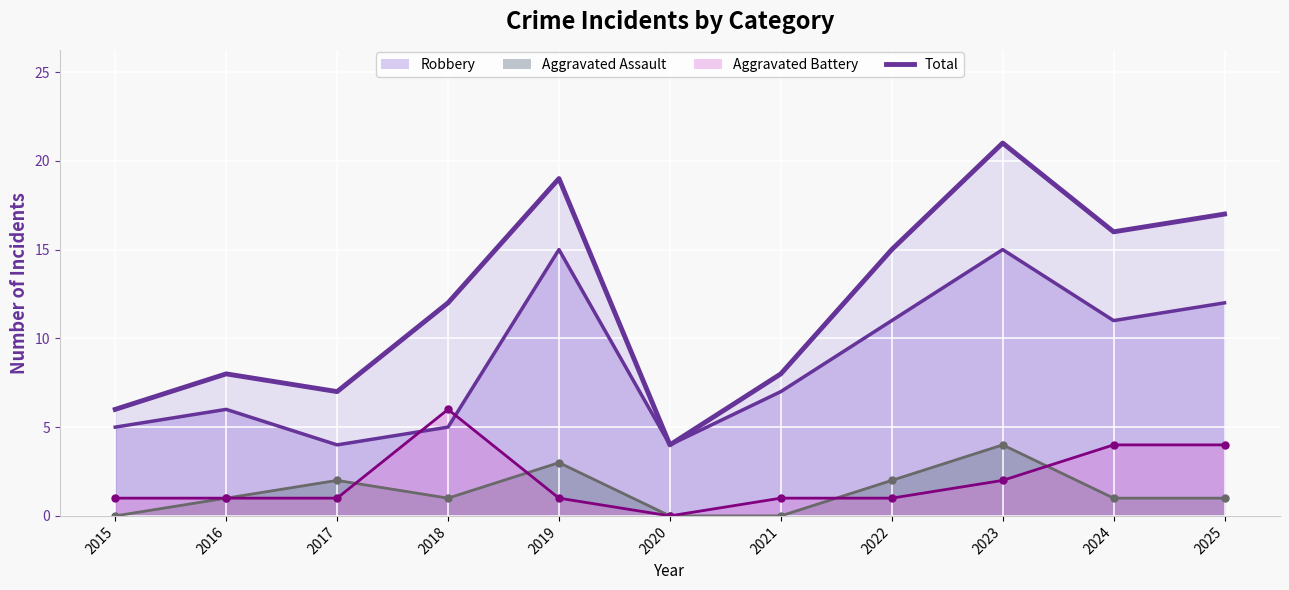

Which label corresponds to the largest value in the chart?

2023